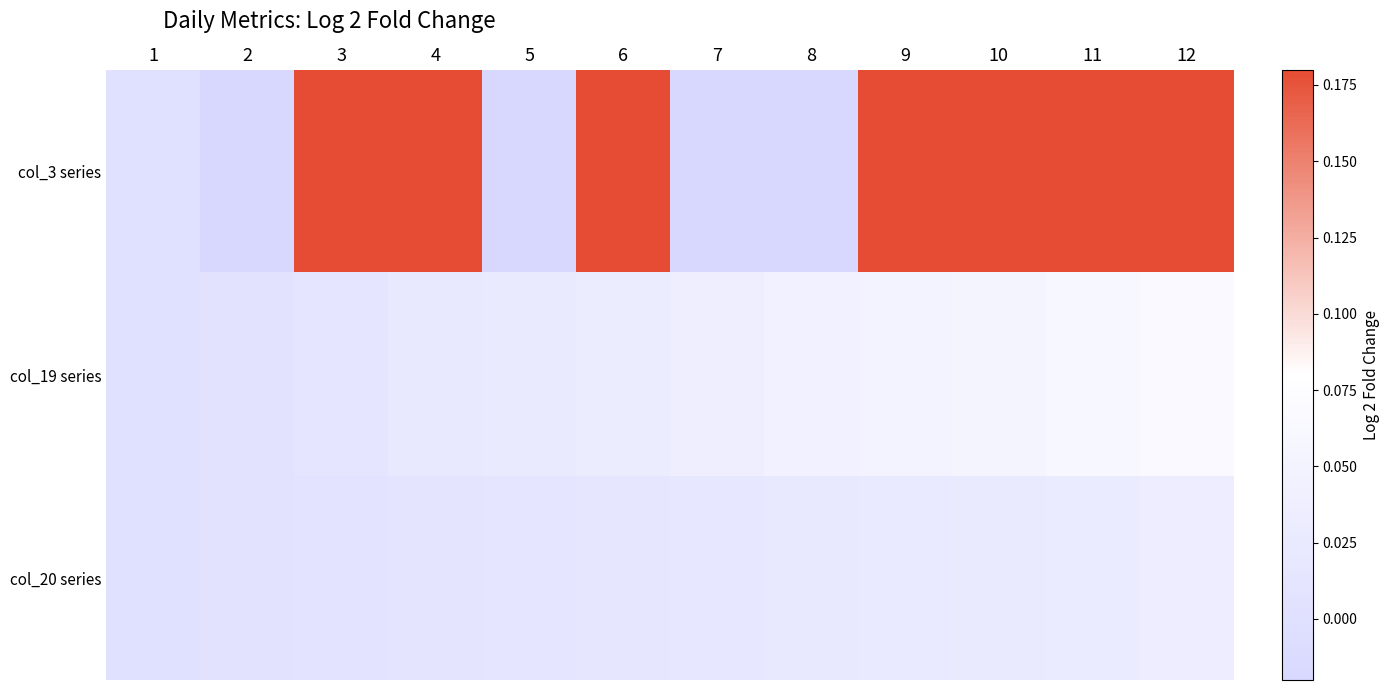

Which series has the largest total across all categories?

col_3 series